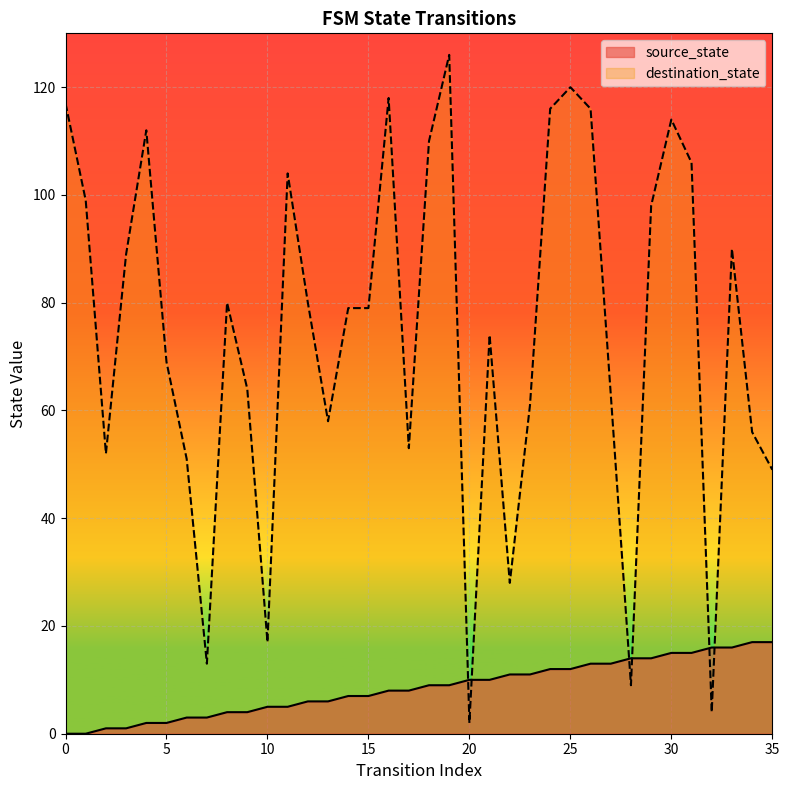

What are all the series names shown in the legend?

source_state, destination_state